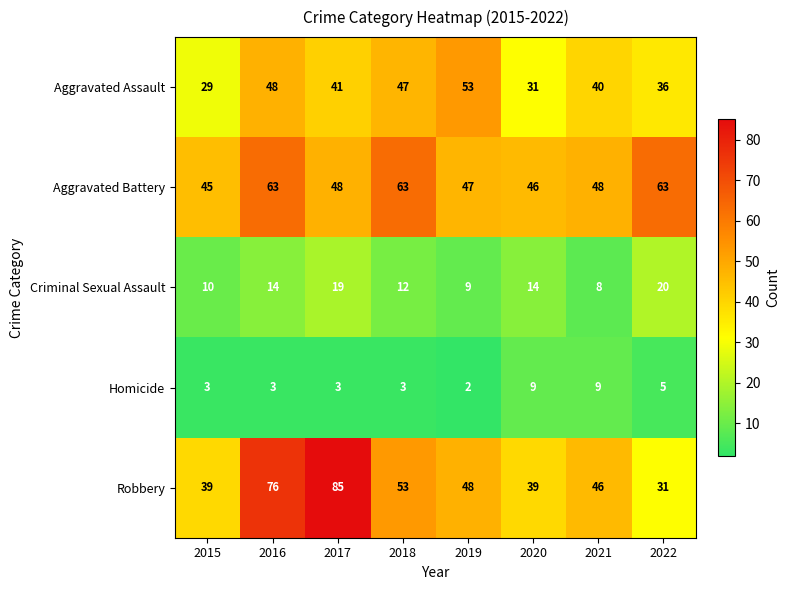

Which series has the largest range (max minus min)?

Robbery